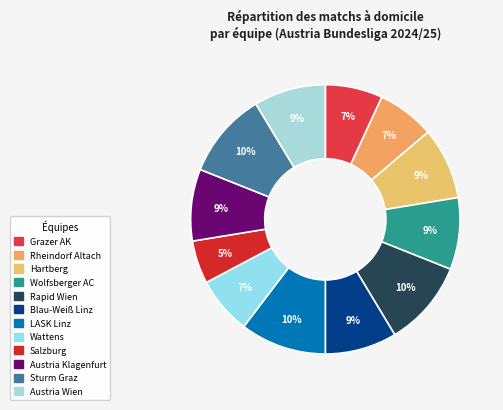

The Grazer AK slice represents 7% of the pie. True or false?

True